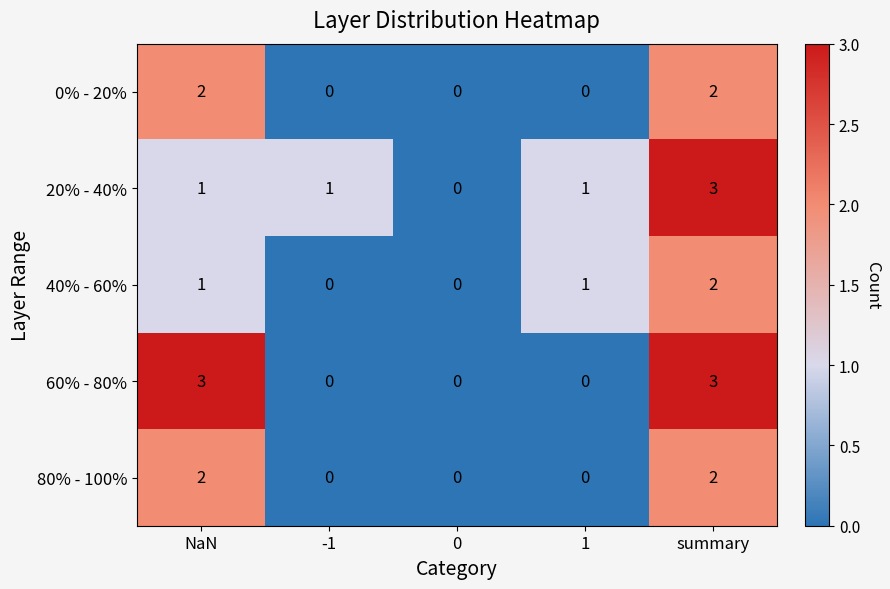

What is the difference between the second highest and minimum values in the 60% - 80% series?

3